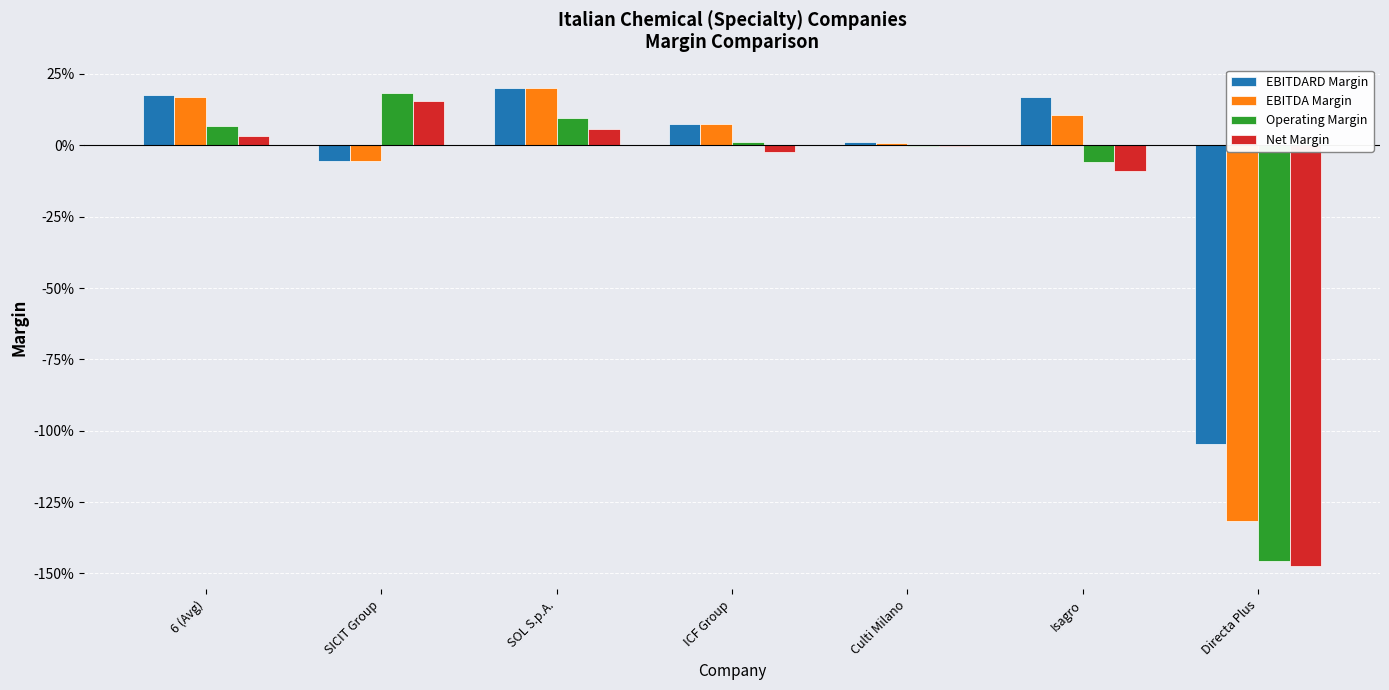

Are the bars grouped side by side (vs. stacked)?

Yes